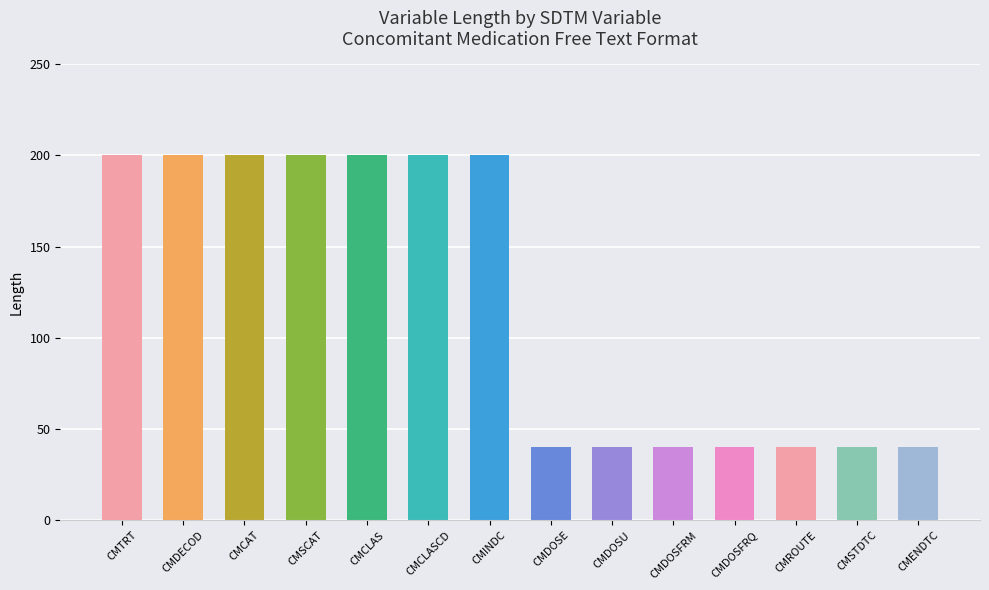

What is the smallest value displayed?

40